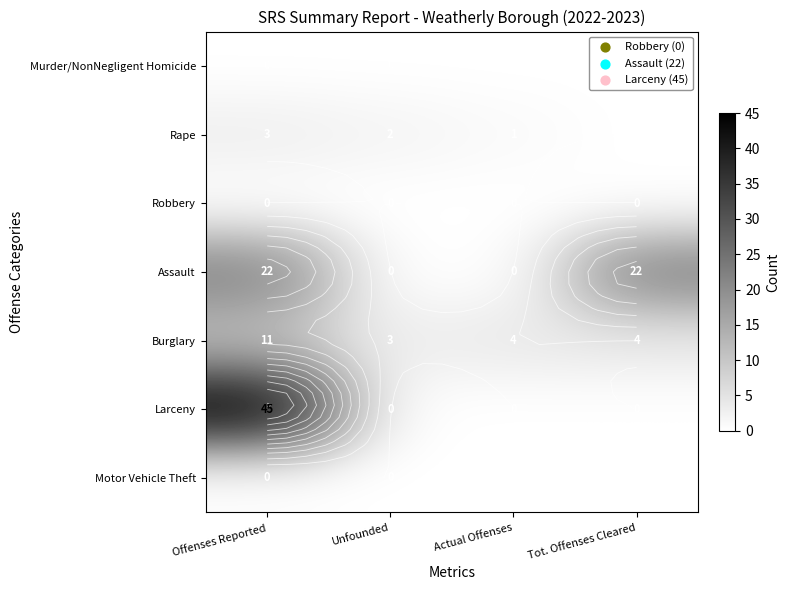

List the series in order of their peak value, highest first.

Larceny, Assault, Burglary, Rape, Murder/NonNegligent Homicide, Robbery, Motor Vehicle Theft